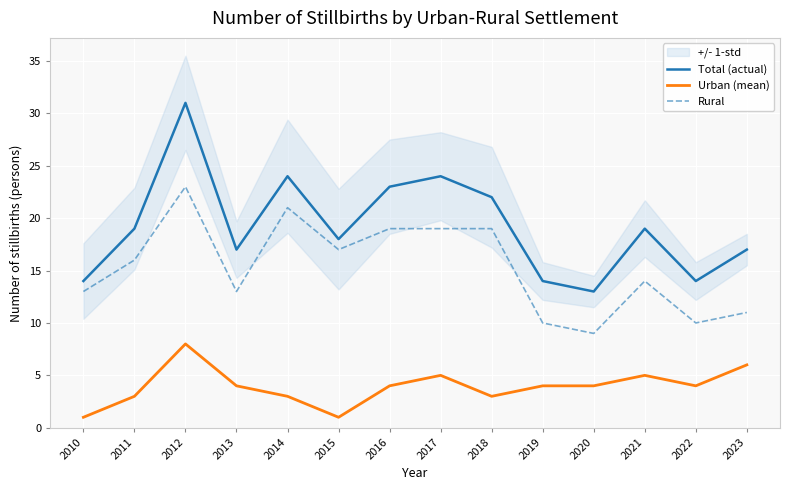

What is the sum of all Rural values?

214